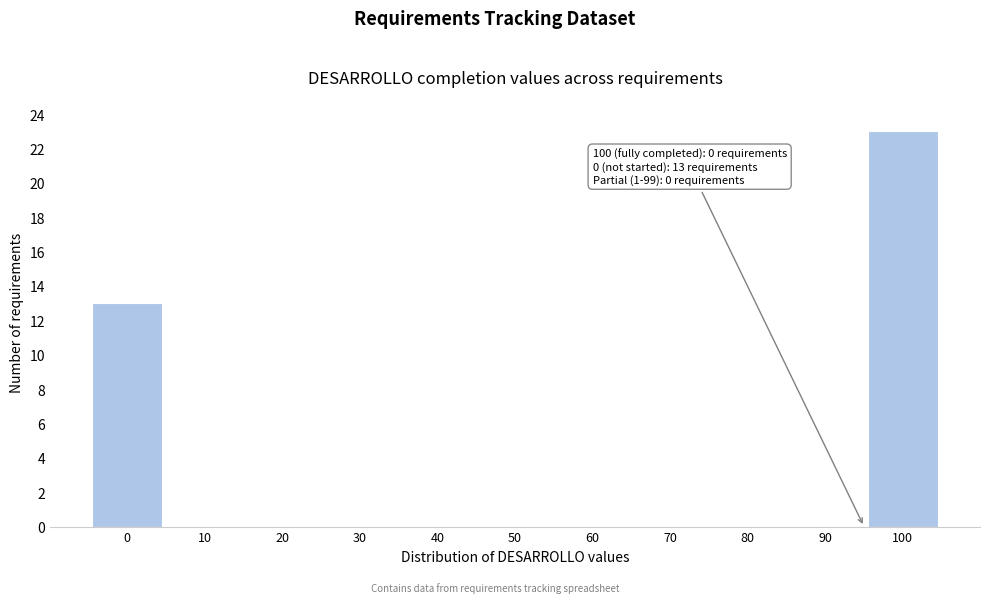

Reading right to left, extract all data points from this chart.

100=23	90=0	80=0	70=0	60=0	50=0	40=0	30=0	20=0	10=0	0=13